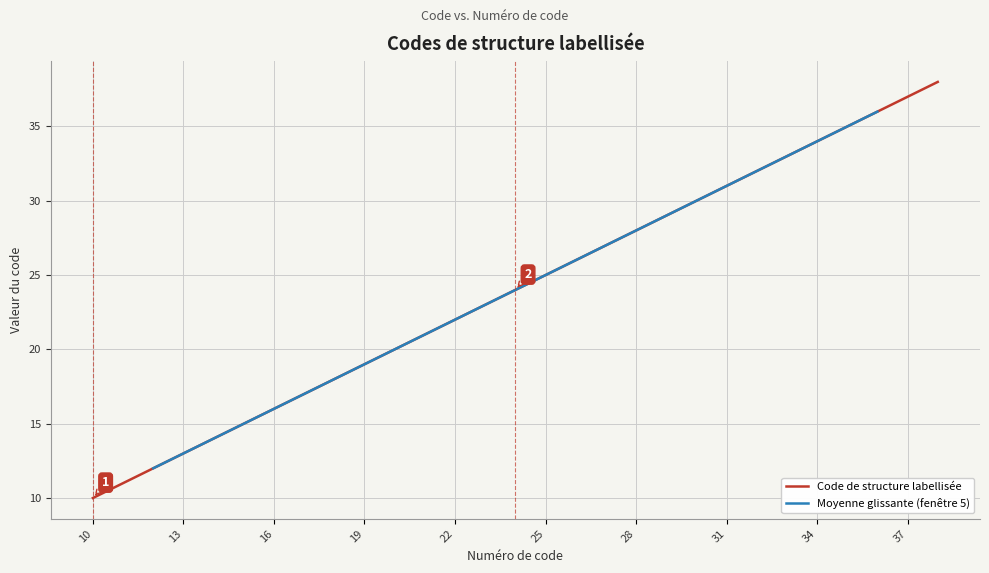

Rank the categories by value from highest to lowest.

38, 37, 36, 35, 34, 33, 32, 31, 30, 29, 28, 27, 26, 25, 24, 23, 22, 21, 20, 19, 18, 17, 16, 15, 14, 13, 12, 11, 10